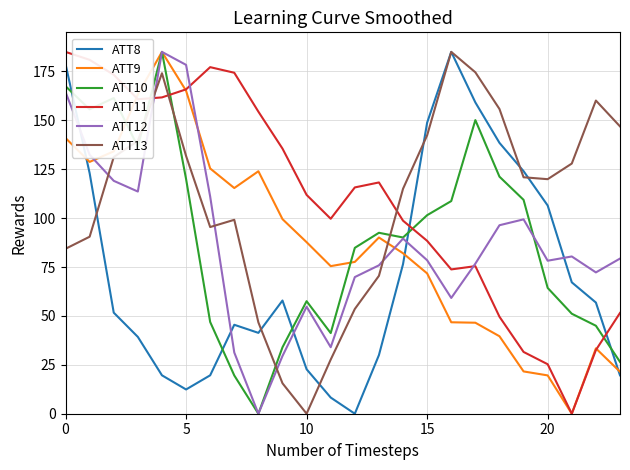

True or false: ATT12 and ATT13 cross at least once.

True